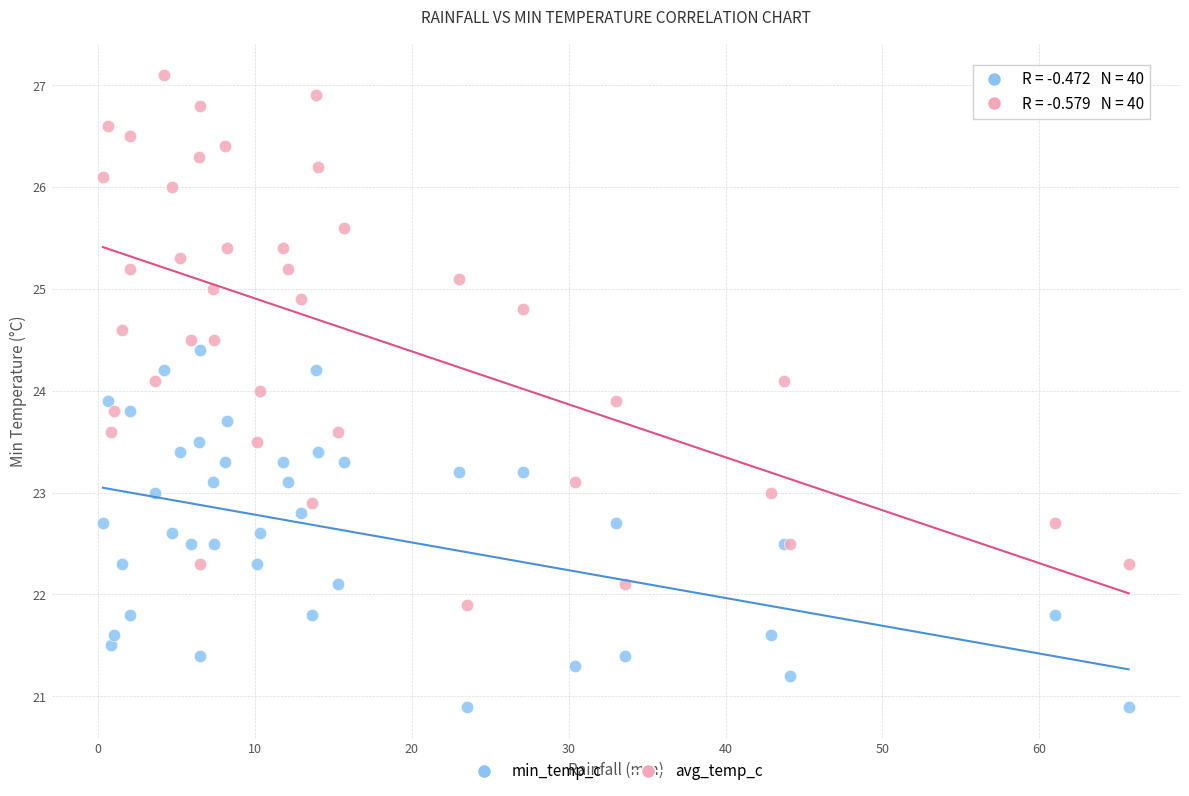

Which series has the largest Y range (max minus min)?

avg_temp_c